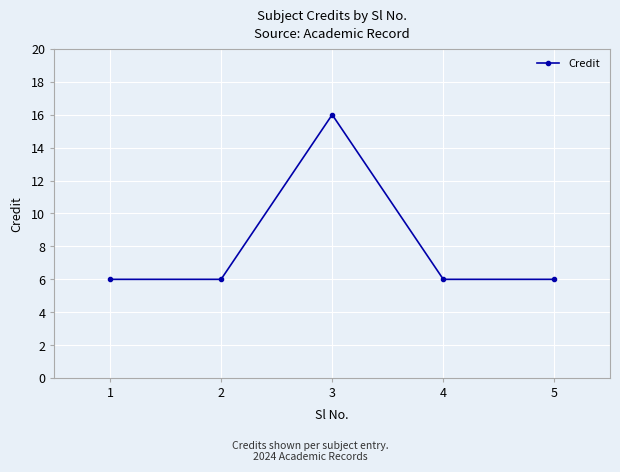

What is the approximate value at 4, to the nearest 5?

5